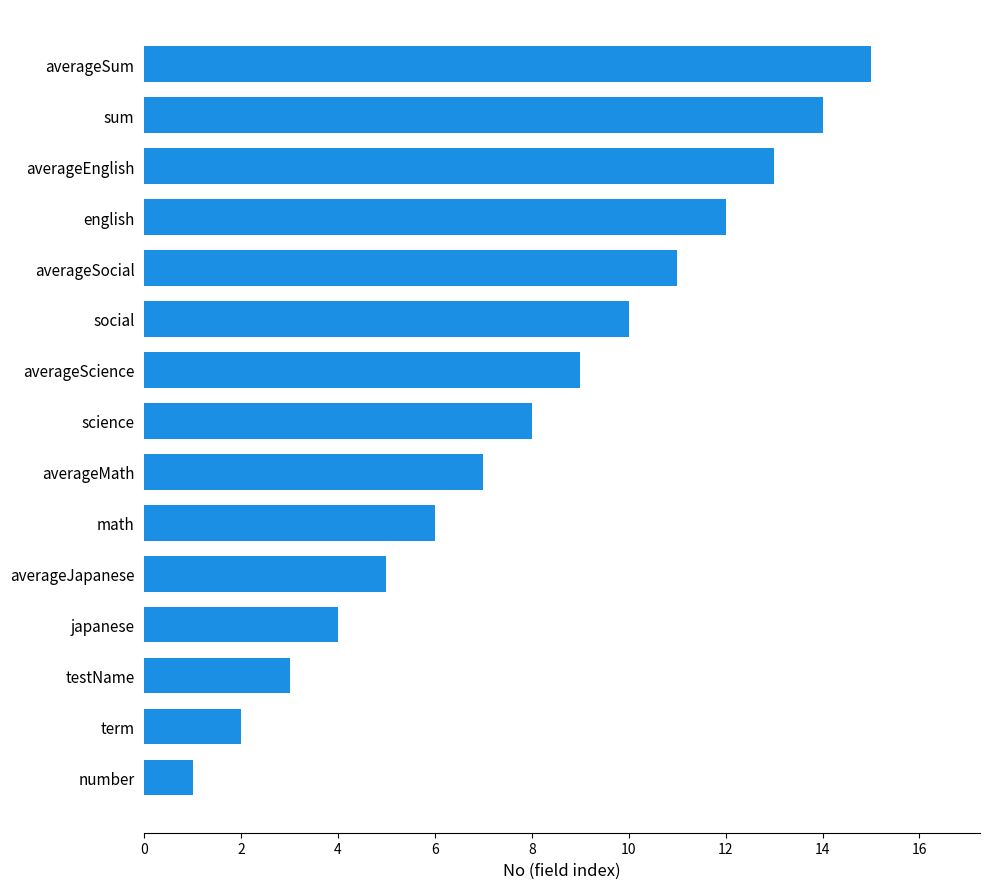

What is the average value?

8